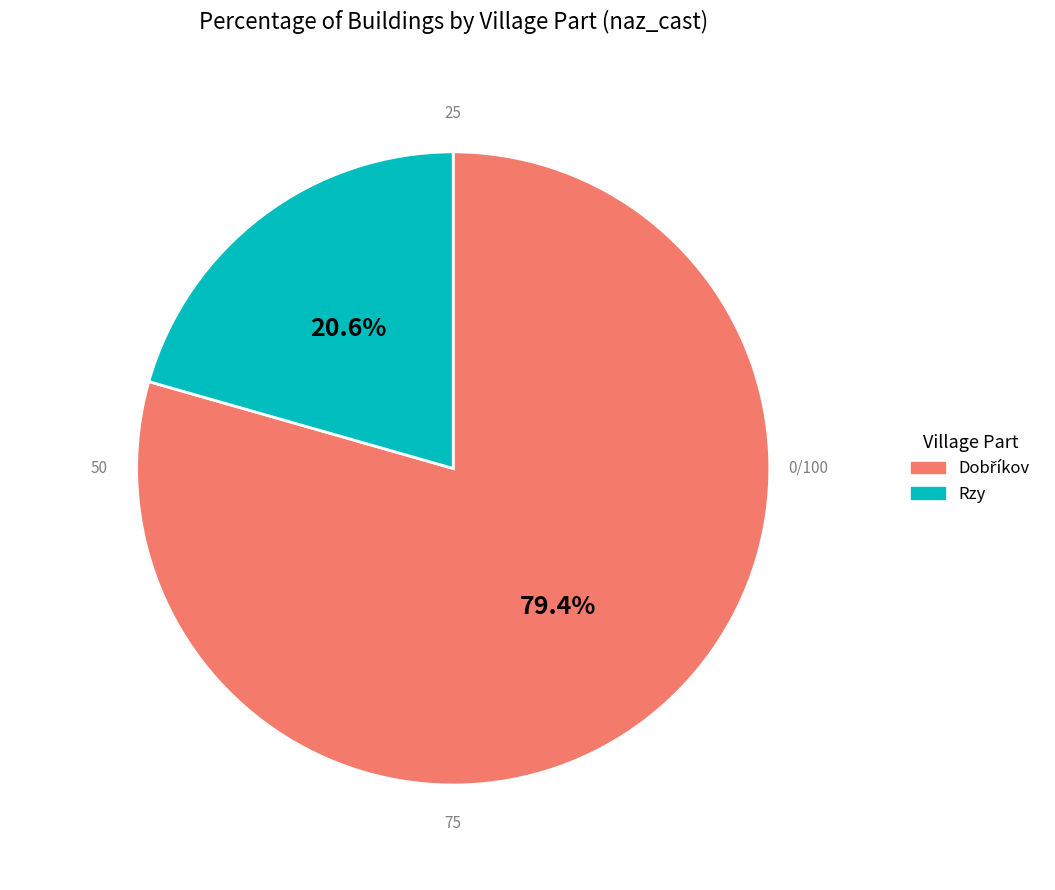

Is there any slice that represents more than half of the pie?

Yes